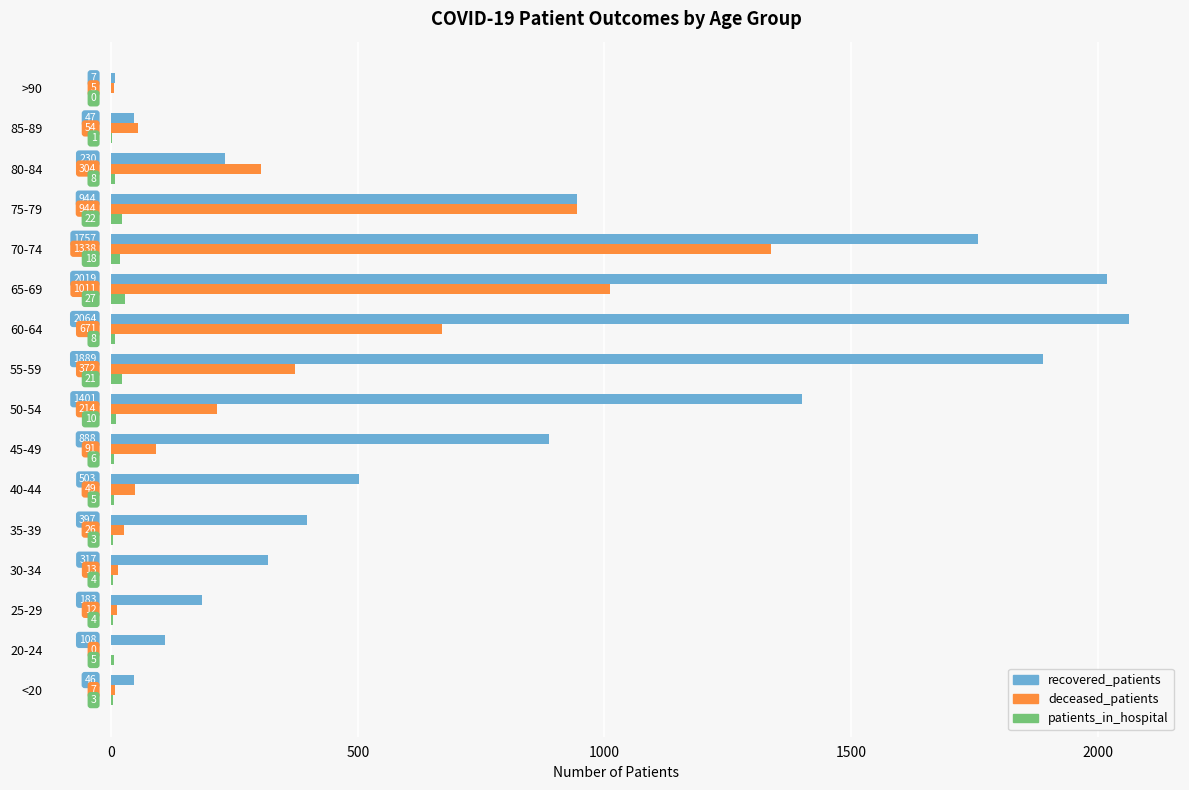

Which series changed the most between 35-39 and 55-59?

recovered_patients